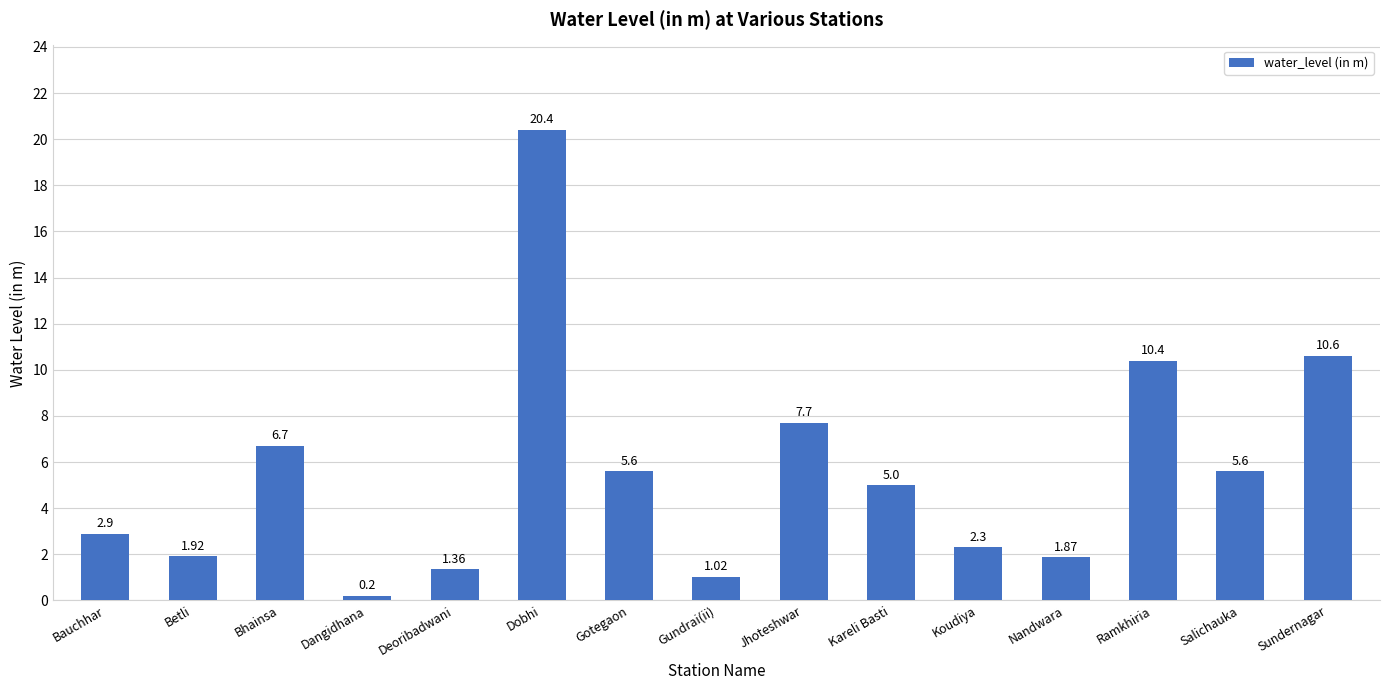

Are the bars horizontal?

No